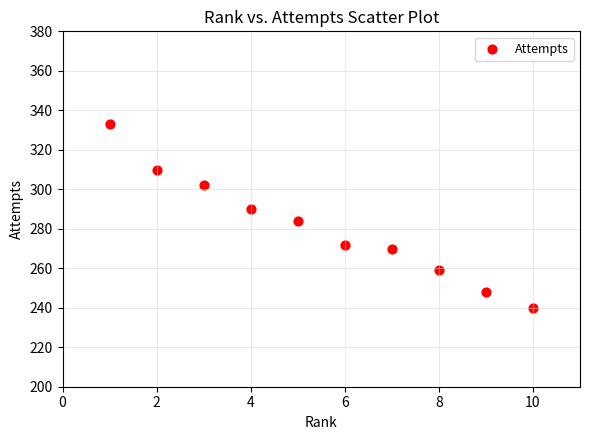

What is the range of Y values (max minus min)?

93